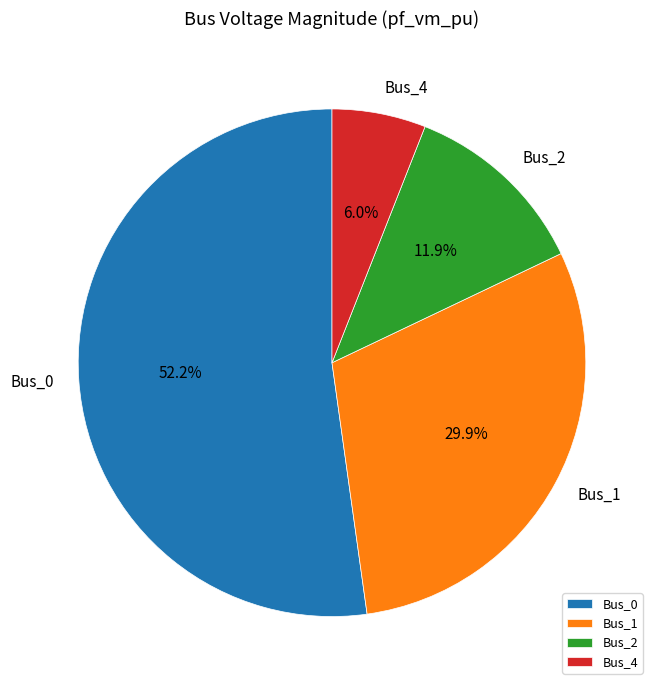

Count the number of slices in the pie.

4